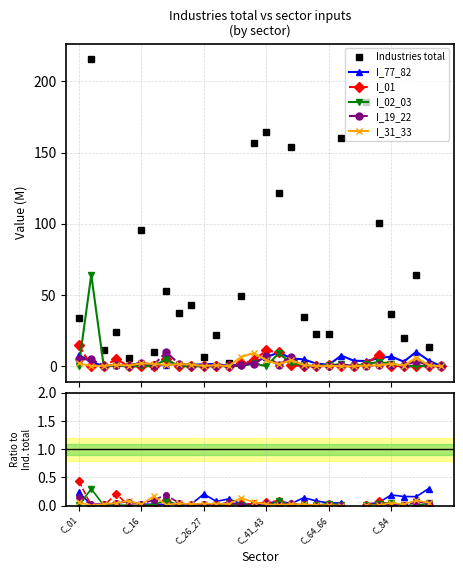

What is the highest value of the Industries total series?

215.7